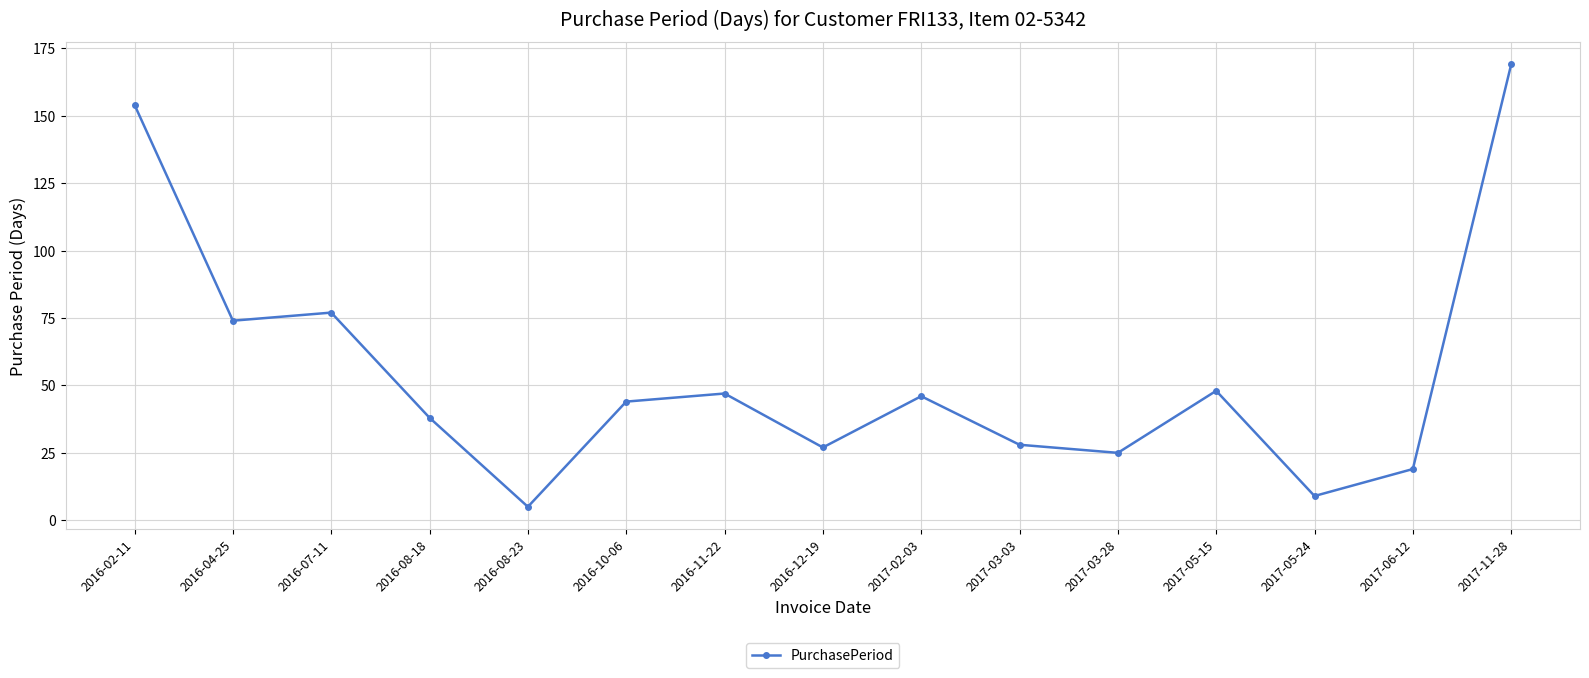

Where is the first local minimum?

2016-04-25